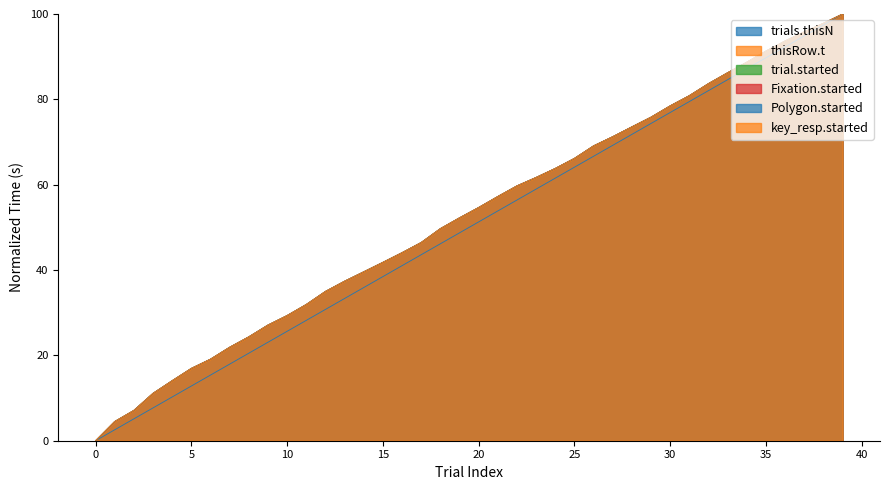

True or false: Polygon.started and Fixation.started intersect in this chart.

False